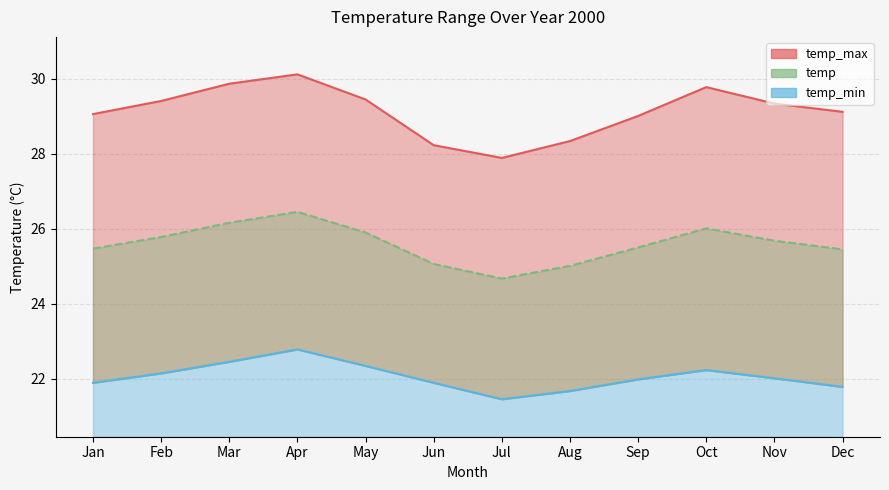

True or false: temp_max has more than 2 points higher than both neighbors.

False